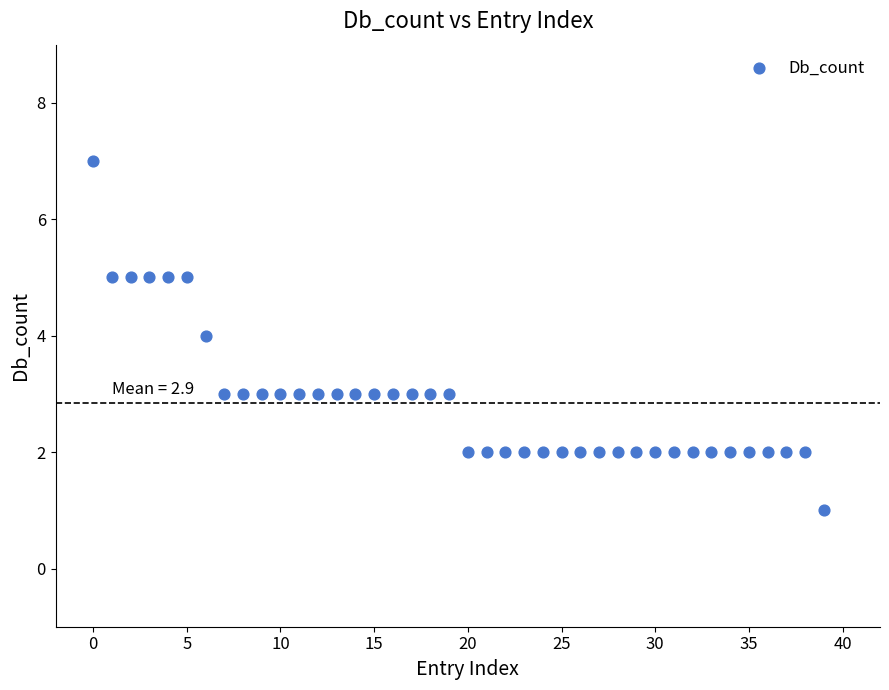

What is the range of Y values (max minus min)?

6